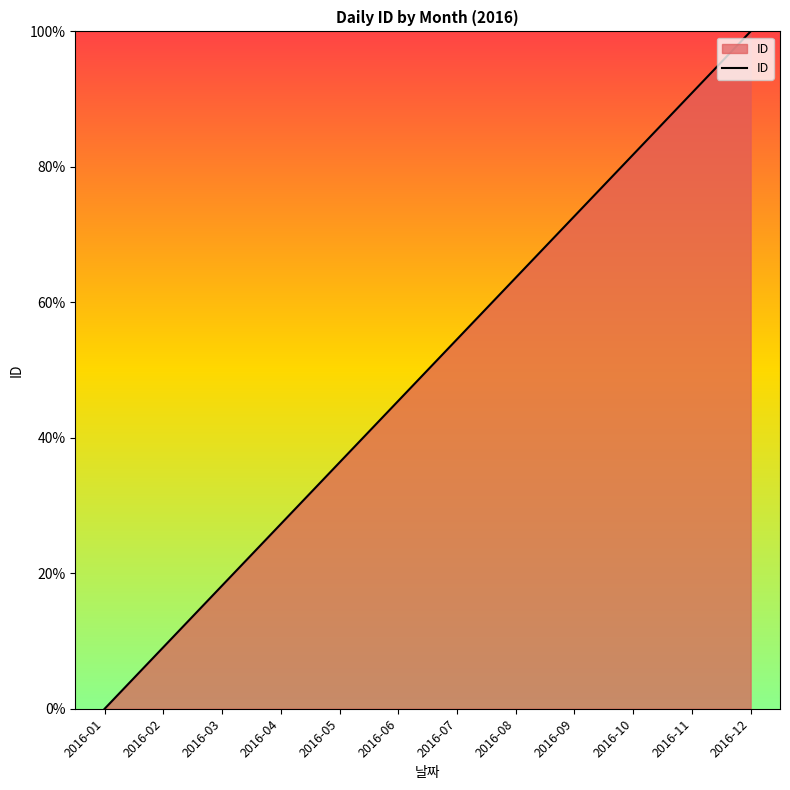

The value at 2016-10 is 81.8. True or false?

True